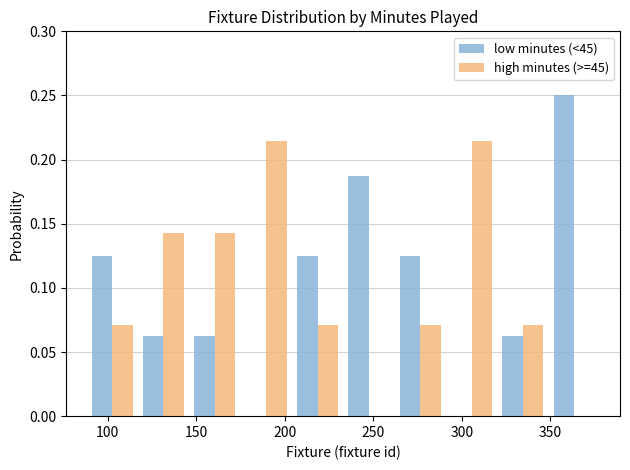

Reading left to right, list every range on the x-axis with the height of the bar of each series over it. Neither the bar edges nor the heights are printed on the chart, so give them approximately, as read against the axes.

88 to 117: low minutes (<45)=0.125	high minutes (>=45)=0.070
117 to 146: low minutes (<45)=0.065	high minutes (>=45)=0.145
146 to 175: low minutes (<45)=0.065	high minutes (>=45)=0.145
175 to 204: low minutes (<45)=0	high minutes (>=45)=0.215
204 to 233: low minutes (<45)=0.125	high minutes (>=45)=0.070
233 to 262: low minutes (<45)=0.190	high minutes (>=45)=0
262 to 291: low minutes (<45)=0.125	high minutes (>=45)=0.070
291 to 320: low minutes (<45)=0	high minutes (>=45)=0.215
320 to 349: low minutes (<45)=0.065	high minutes (>=45)=0.070
349 to 378: low minutes (<45)=0.250	high minutes (>=45)=0